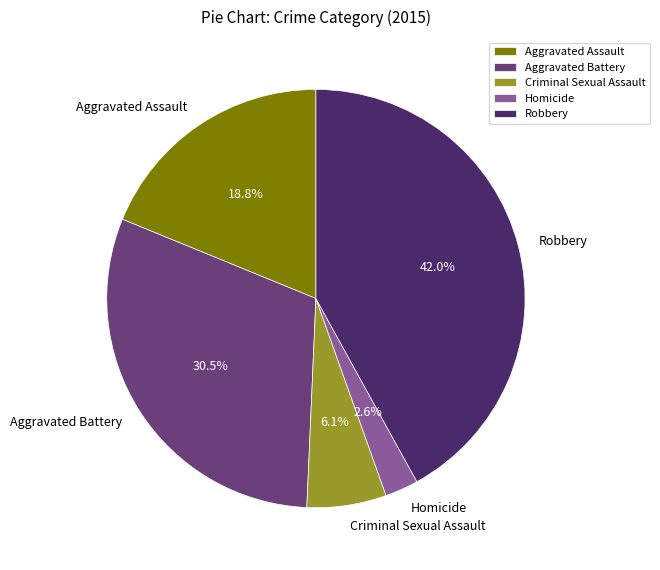

How much of the chart is everything except Homicide?

97.4%